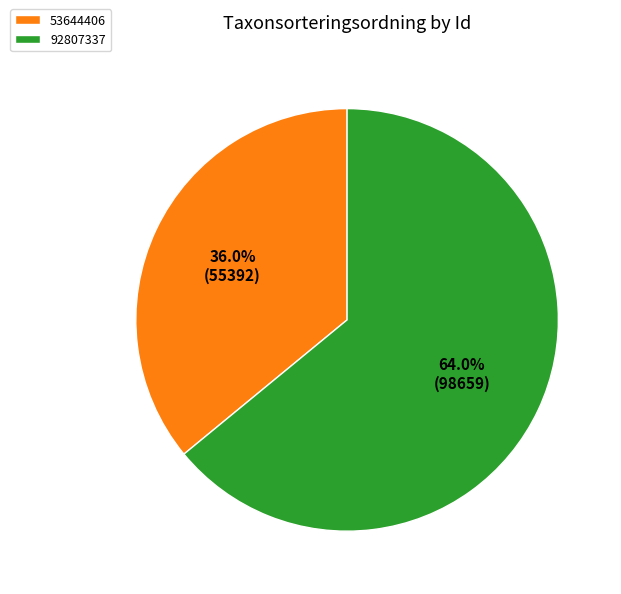

Rank the categories by value from highest to lowest.

92807337, 53644406